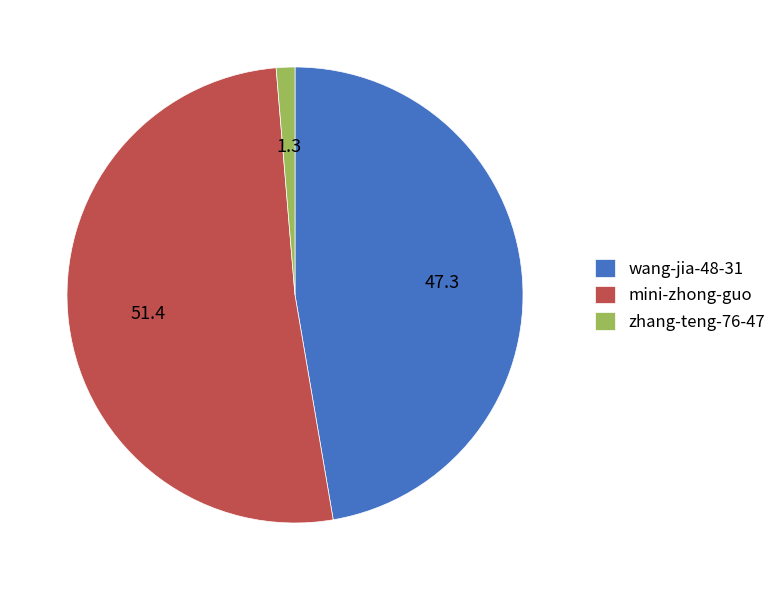

Which slice represents more than half of the pie?

mini-zhong-guo